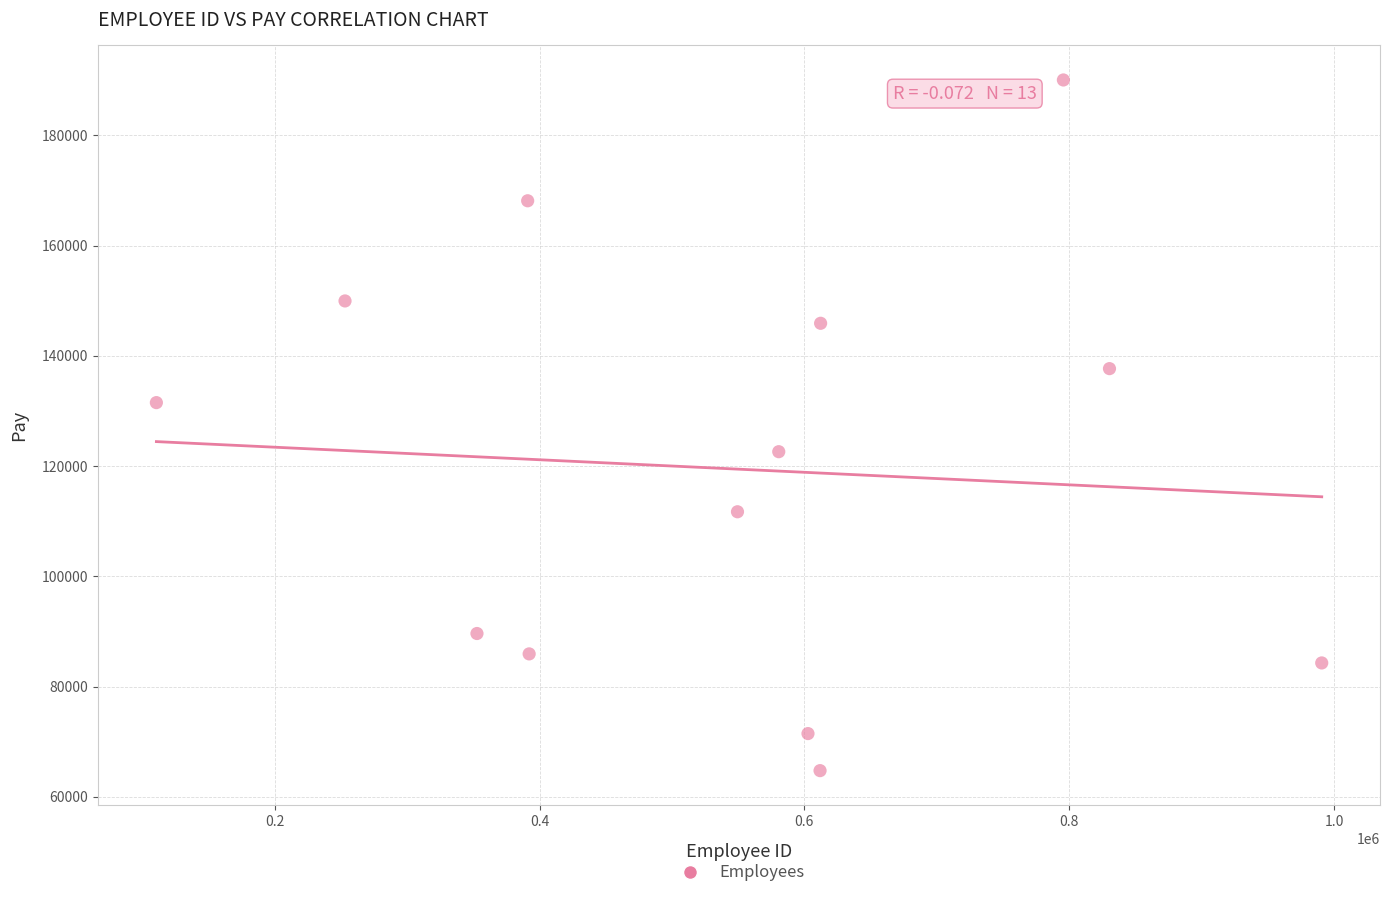

What is the range of Y values (max minus min)?

125267